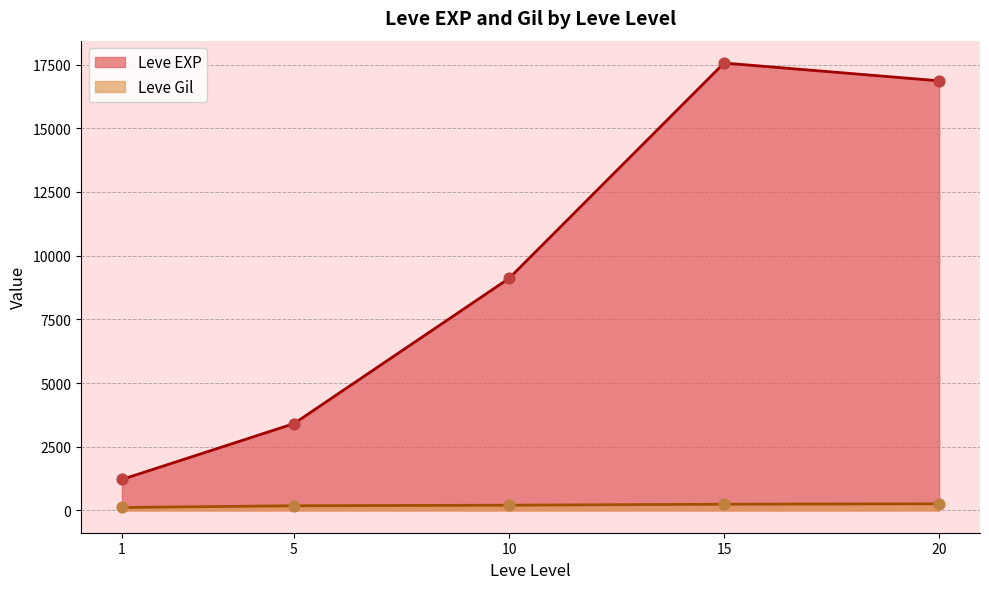

At how many categories does at least one series exceed 16578?

2